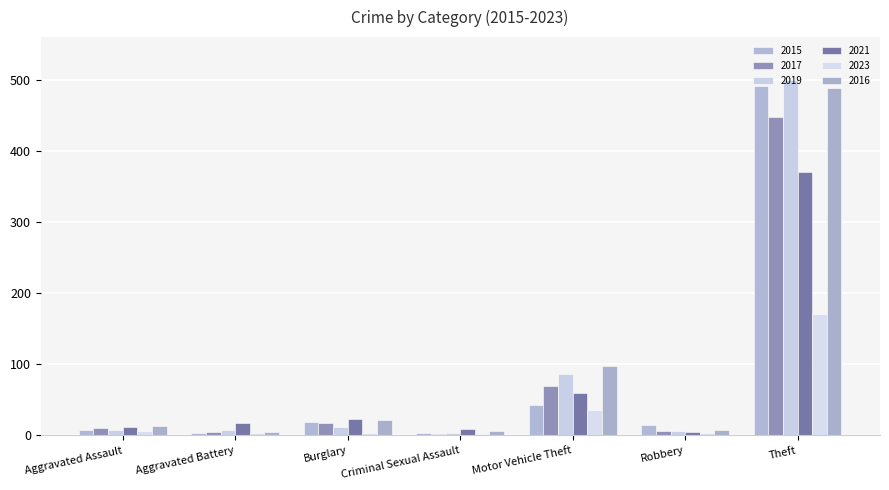

True or false: 2019 has a value of 6 at Robbery.

True